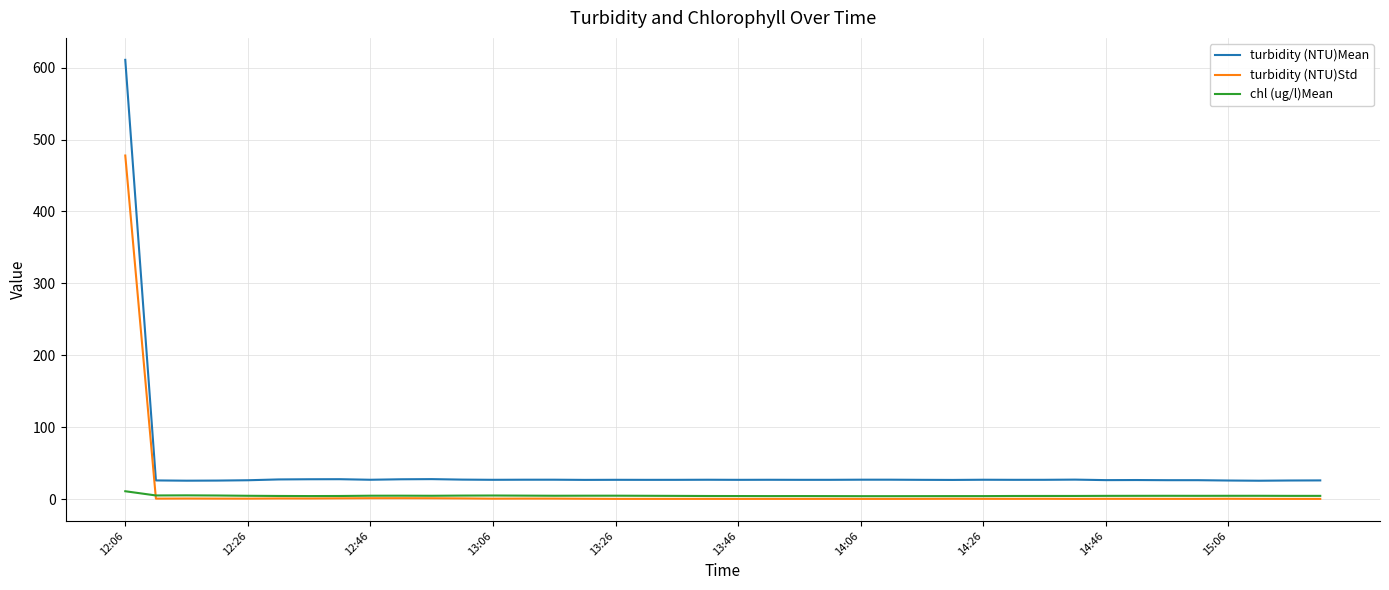

Rank the series by their maximum value, from highest to lowest.

turbidity (NTU)Mean, turbidity (NTU)Std, chl (ug/l)Mean